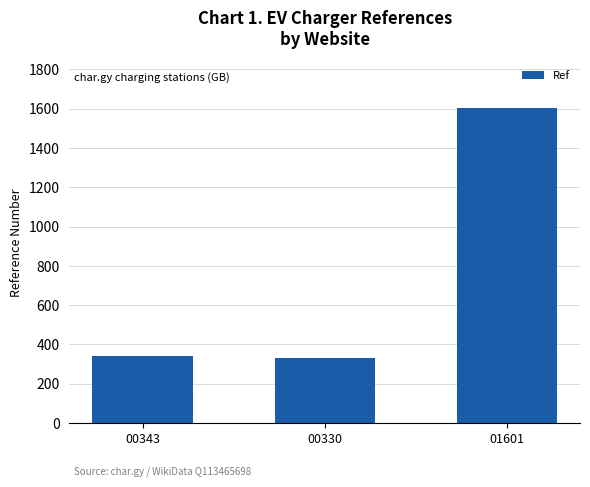

What is the maximum value shown in the chart?

1601